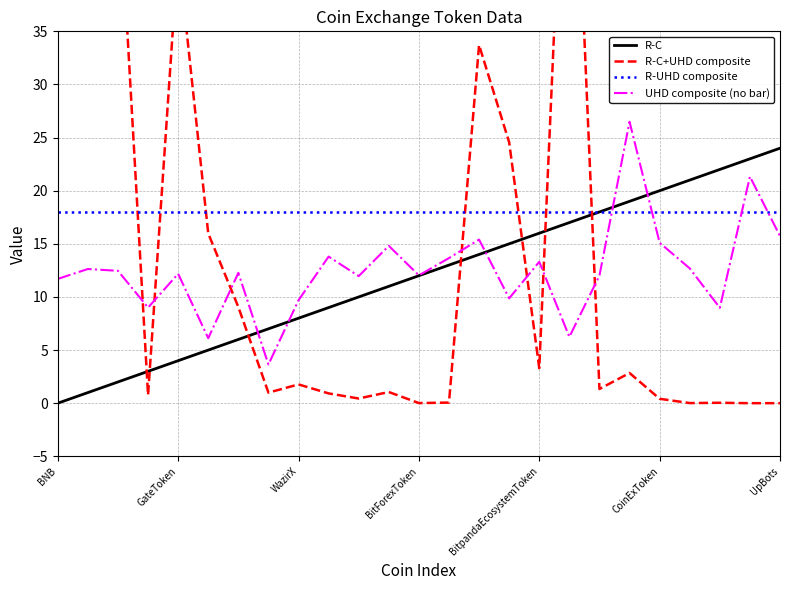

Is it true that UHD composite (no bar) equals 17.4 at BitForexToken?

False